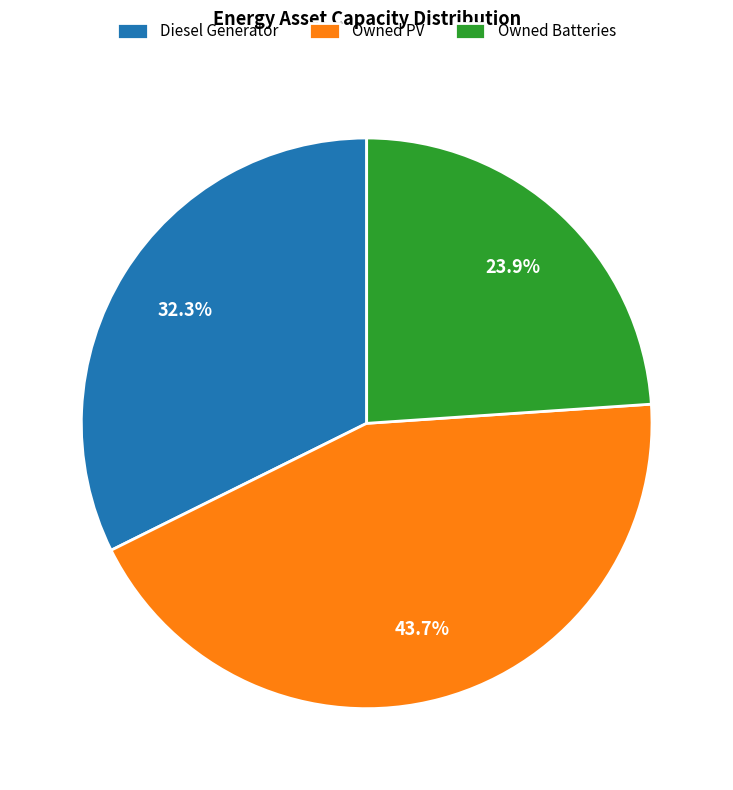

Is it true that Owned PV is 44% of the pie?

True